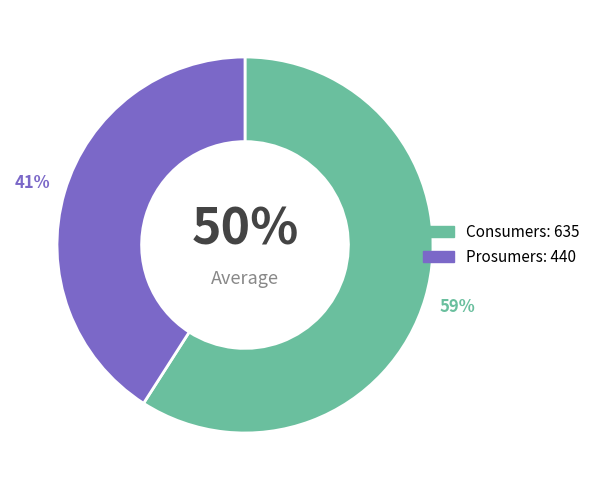

To the nearest percent, what percentage of the pie is Prosumers?

41%